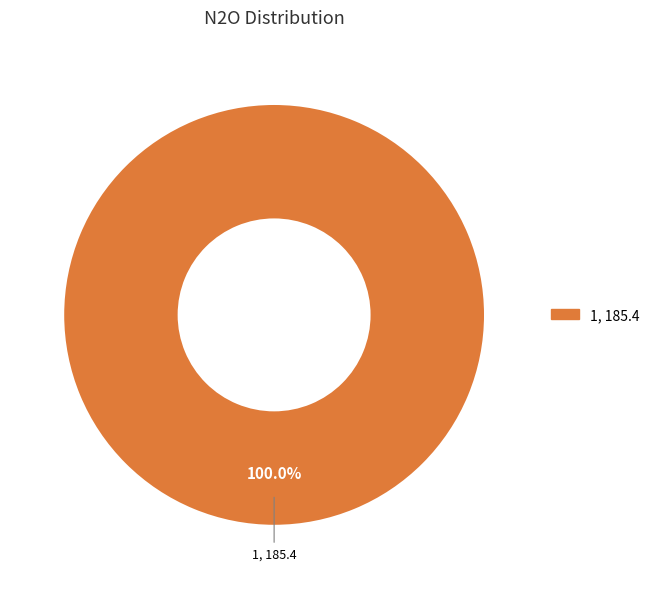

What is the majority slice?

1